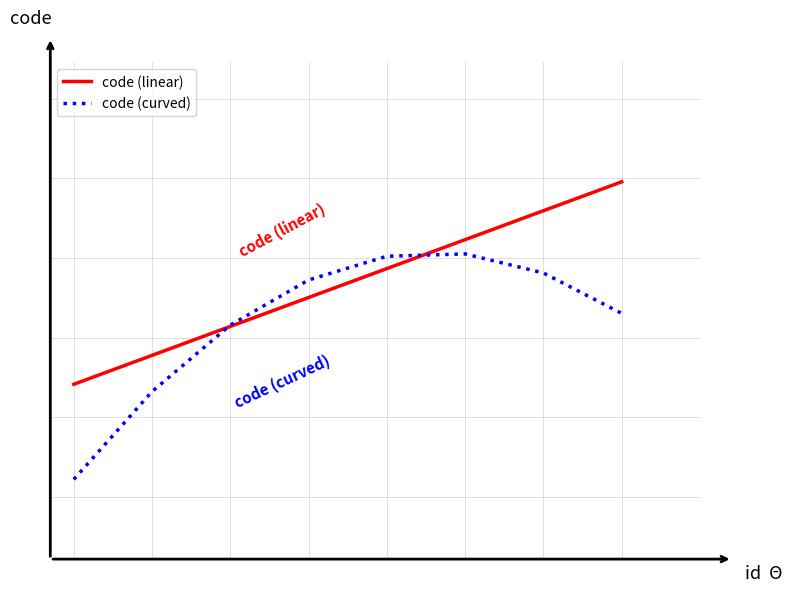

Which series ends up on top after the final intersection of code (linear) and code (curved)?

code (linear)